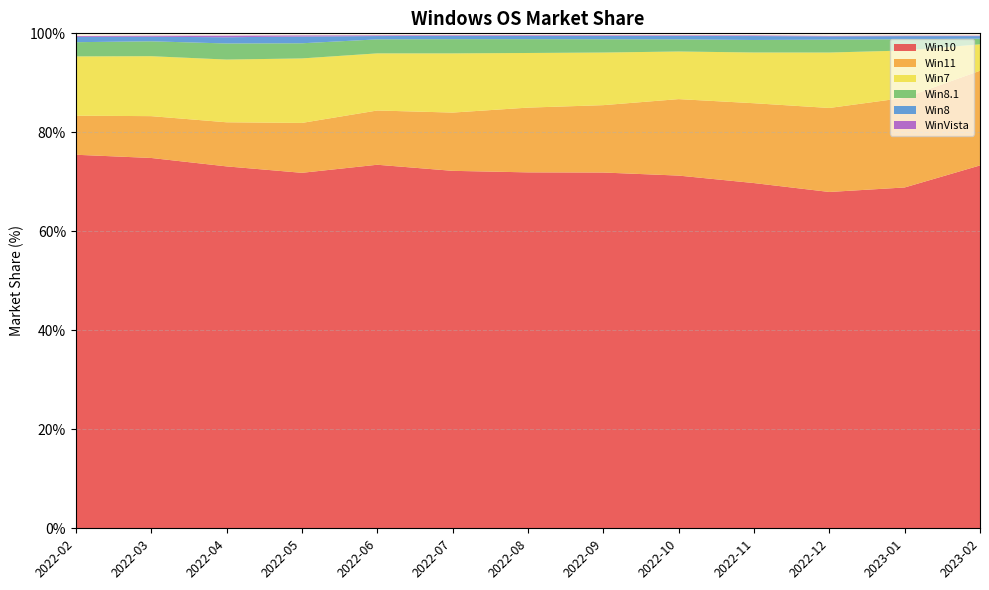

Reading right to left, transcribe all the data shown in this chart.

Win10: 73.3	68.9	68.0	69.8	71.3	71.9	71.9	72.2	73.5	71.8	73.1	74.8	75.5
Win11: 19.1	18.1	17.0	16.1	15.4	13.6	13.1	11.8	11.0	10.1	8.9	8.4	7.9
Win7: 5.3	9.6	11.2	10.2	9.6	10.6	11.0	12.0	11.5	13.0	12.7	12.1	12.0
Win8.1: 1.1	2.3	2.6	2.5	2.5	2.7	2.8	2.9	2.8	3.1	3.2	3.0	2.9
Win8: 0.5	0.6	0.7	0.8	0.7	0.7	0.6	0.7	0.7	1.4	1.3	0.9	1.1
WinVista: 0.1	0.1	0.1	0.1	0.1	0.1	0.1	0.1	0.1	0.2	0.3	0.2	0.2